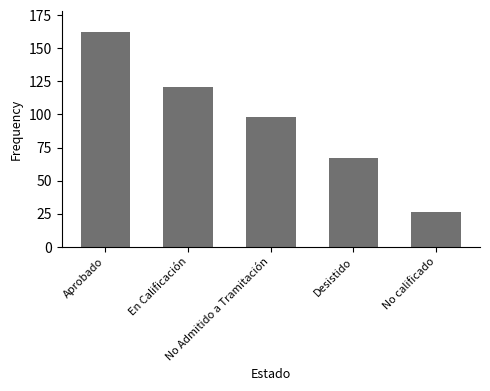

Between Desistido and En Calificación, which is larger?

En Calificación